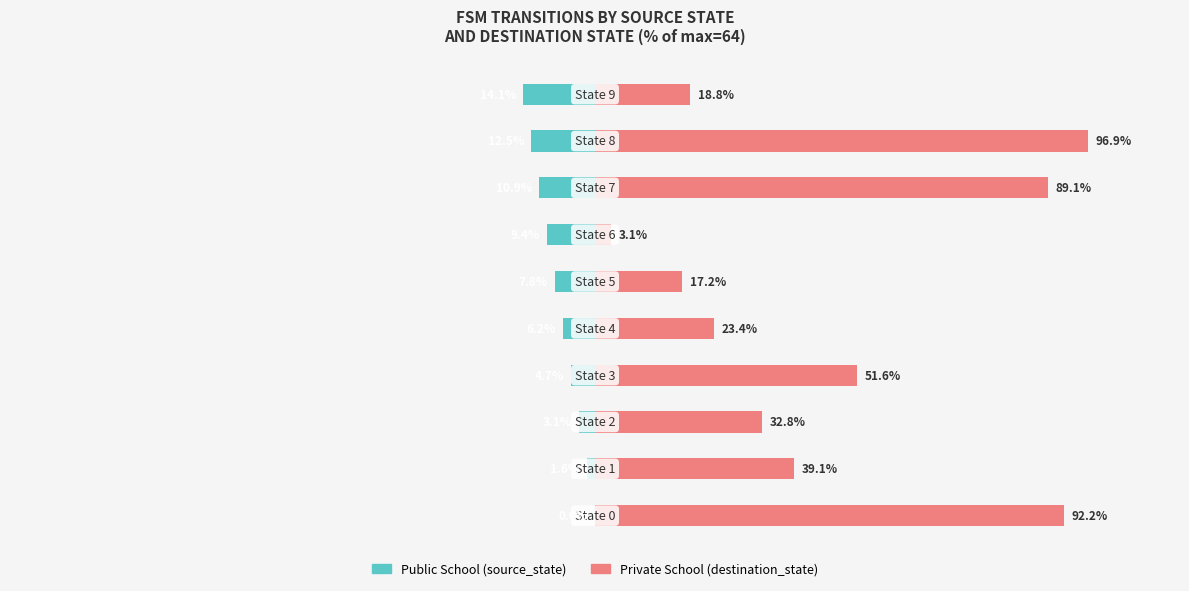

Reading right to left, transcribe all the data shown in this chart.

Public School: -14.1	-12.5	-10.9	-9.4	-7.8	-6.2	-4.7	-3.1	-1.6	0.0
Private School: 18.8	96.9	89.1	3.1	17.2	23.4	51.6	32.8	39.1	92.2